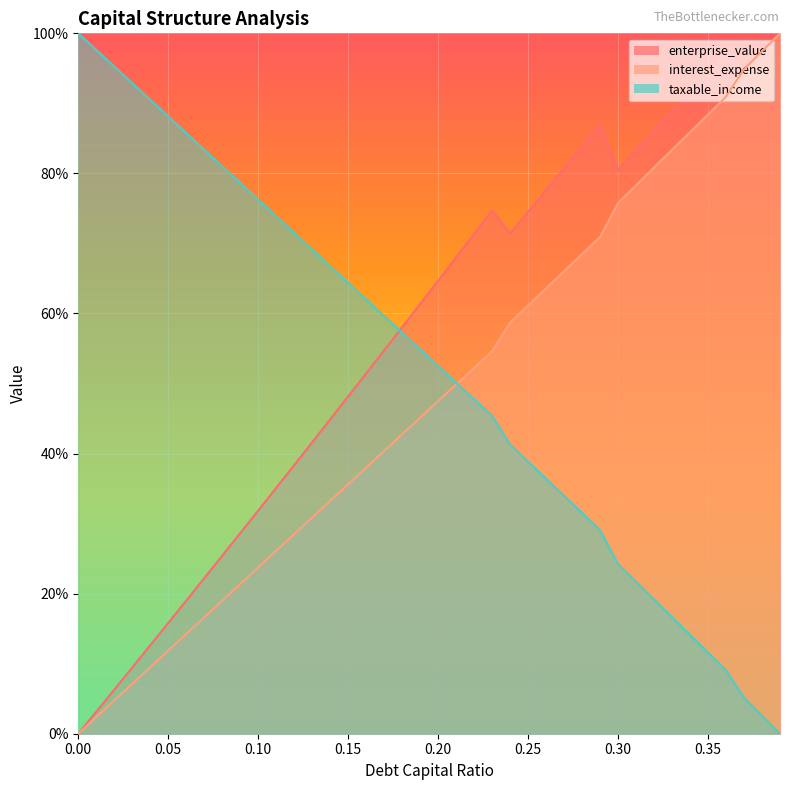

What is the label of the 32nd point from the right?

0.08